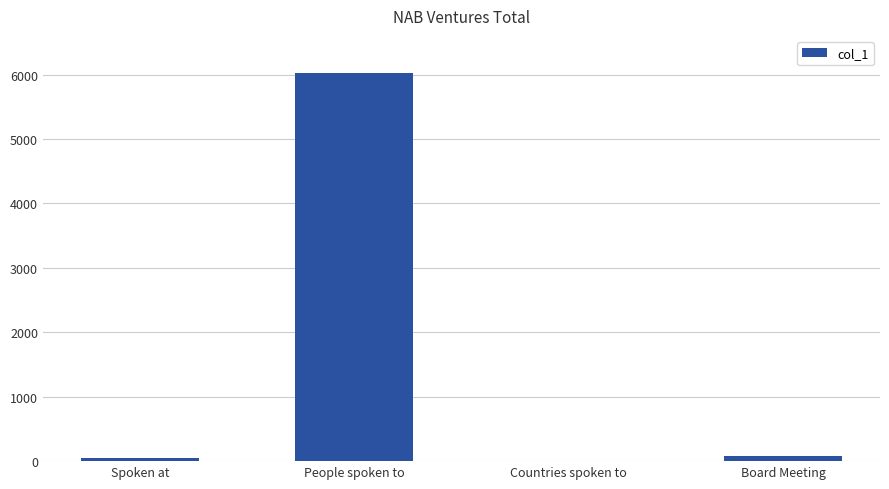

How many data points does each series have?

4